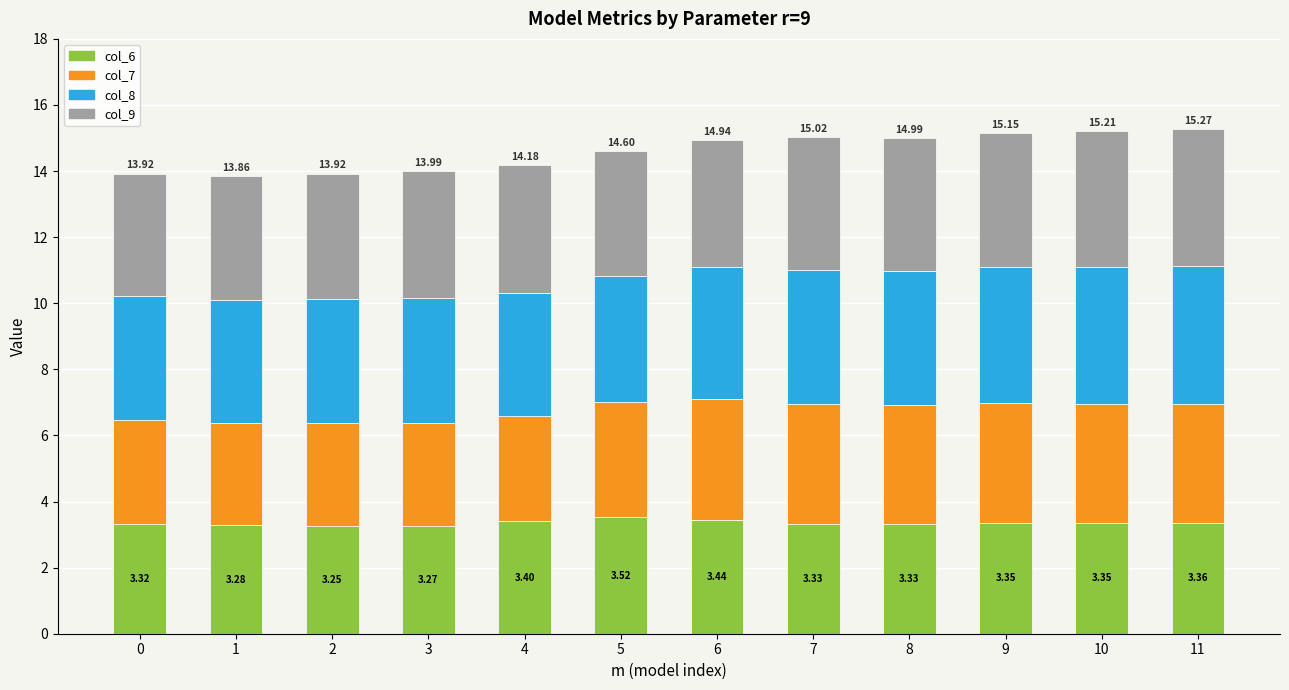

What is the total value across all series at 2?

13.9